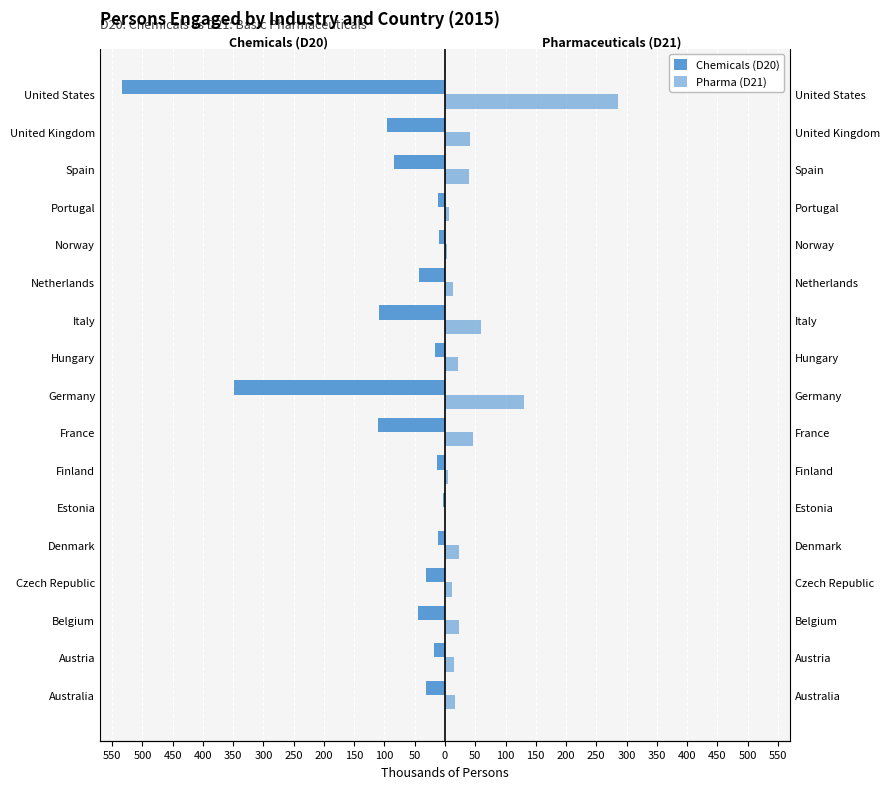

What is the sum of all Pharma (D21) values?

740.1